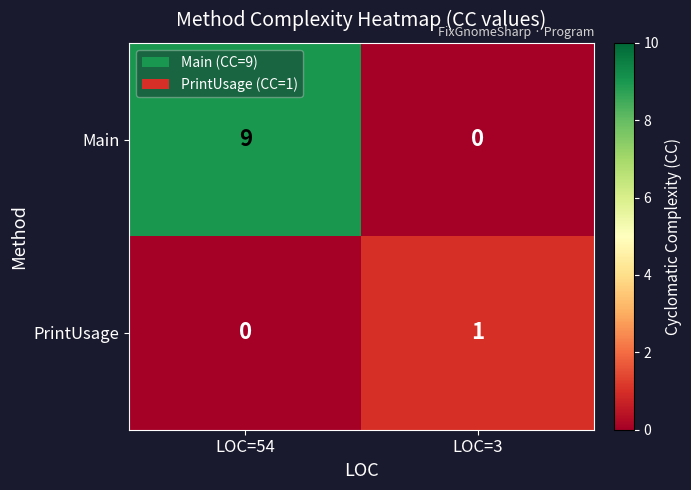

Which series changed the most between LOC=54 and LOC=3?

Main